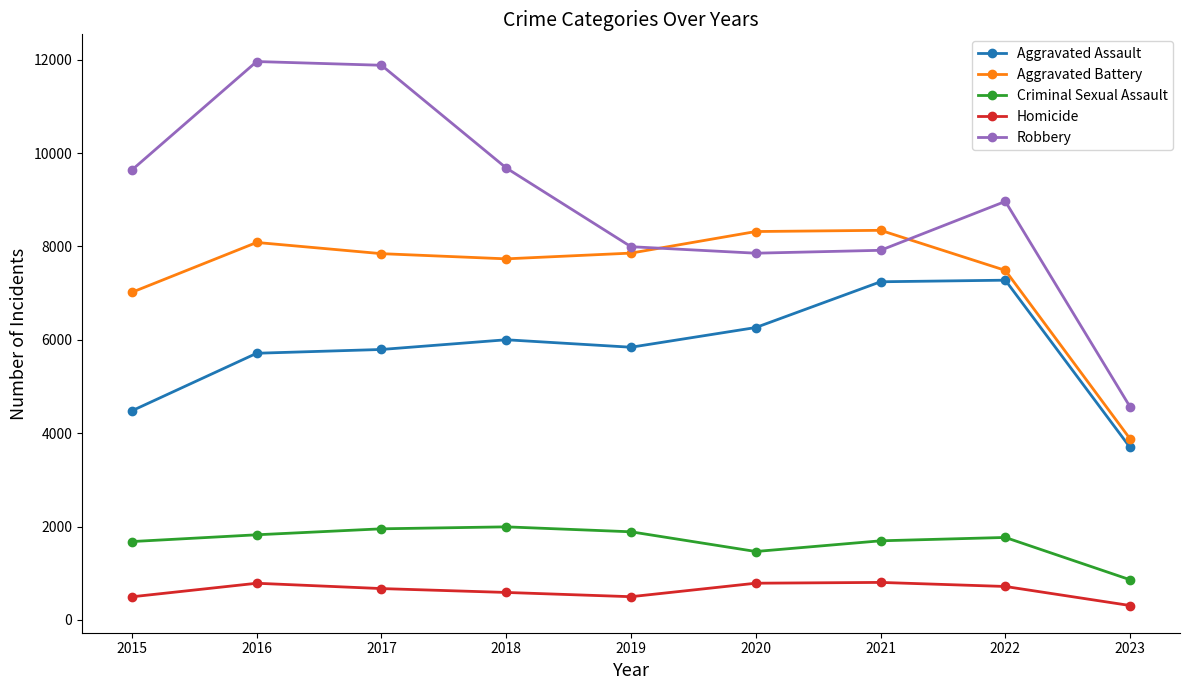

True or false: Homicide and Criminal Sexual Assault cross at least once.

False